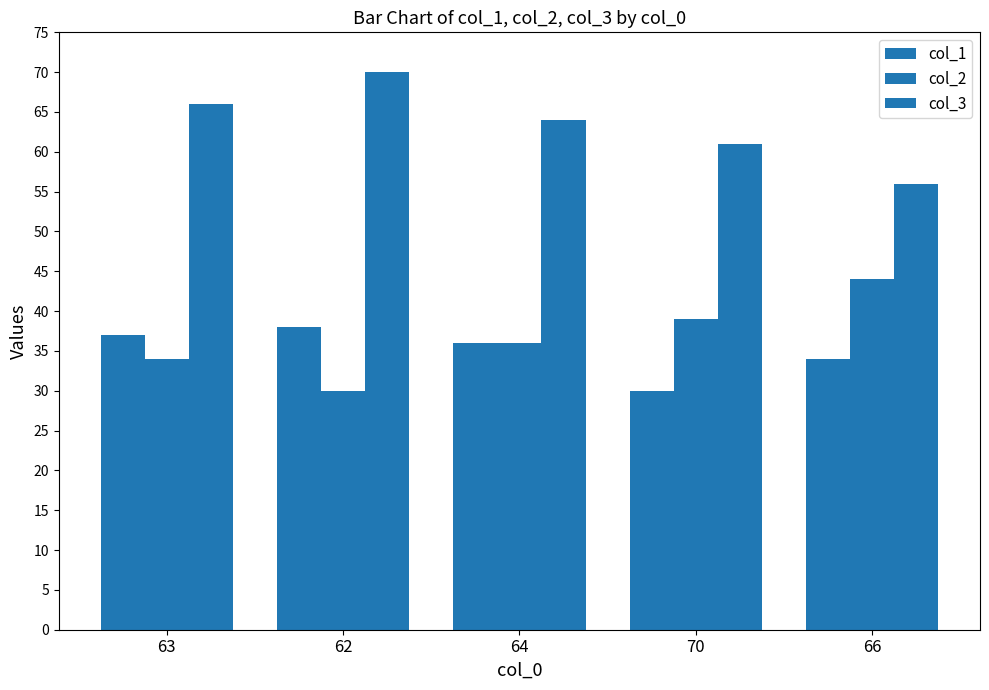

Count the number of categories in the chart.

5